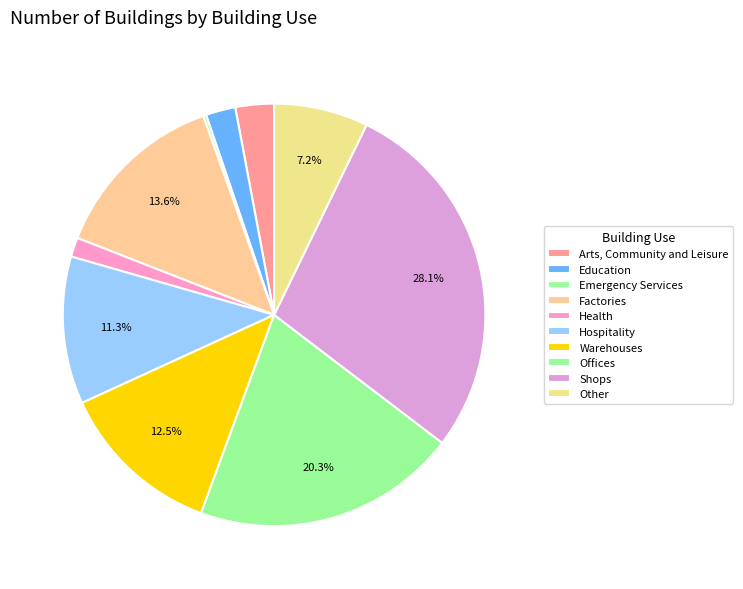

Count the number of slices in the pie.

10